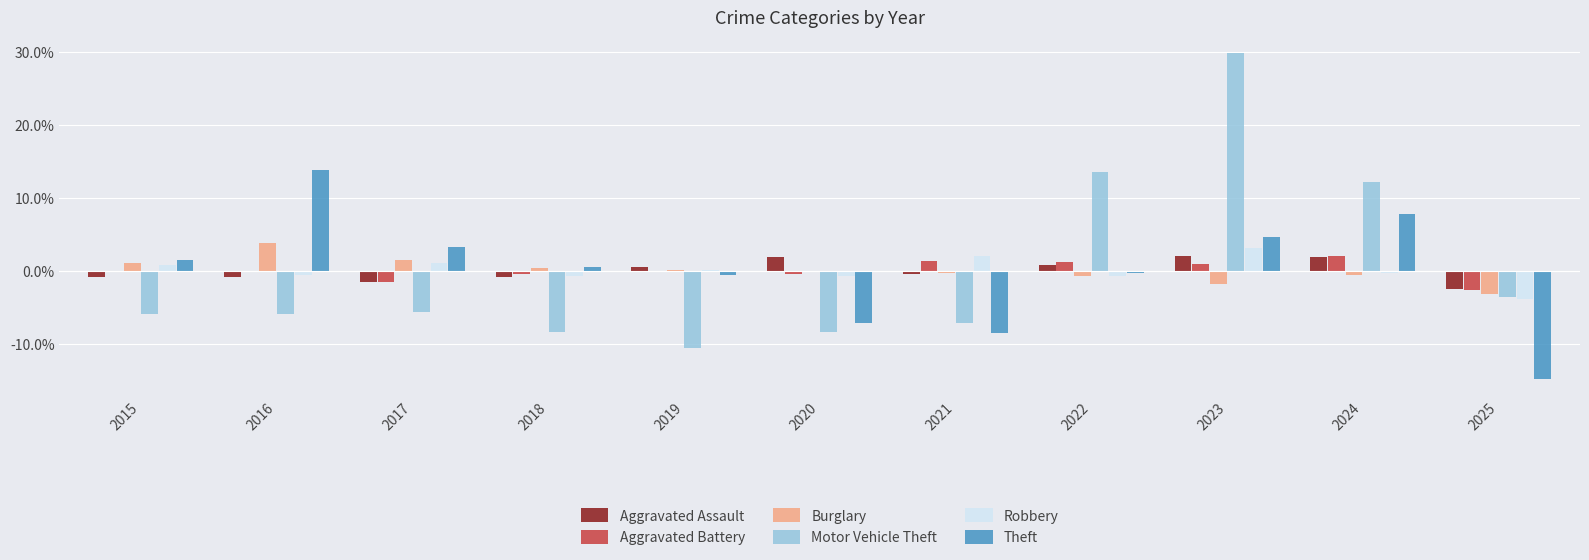

True or false: Robbery has a value of 0.9 at 2023.

False